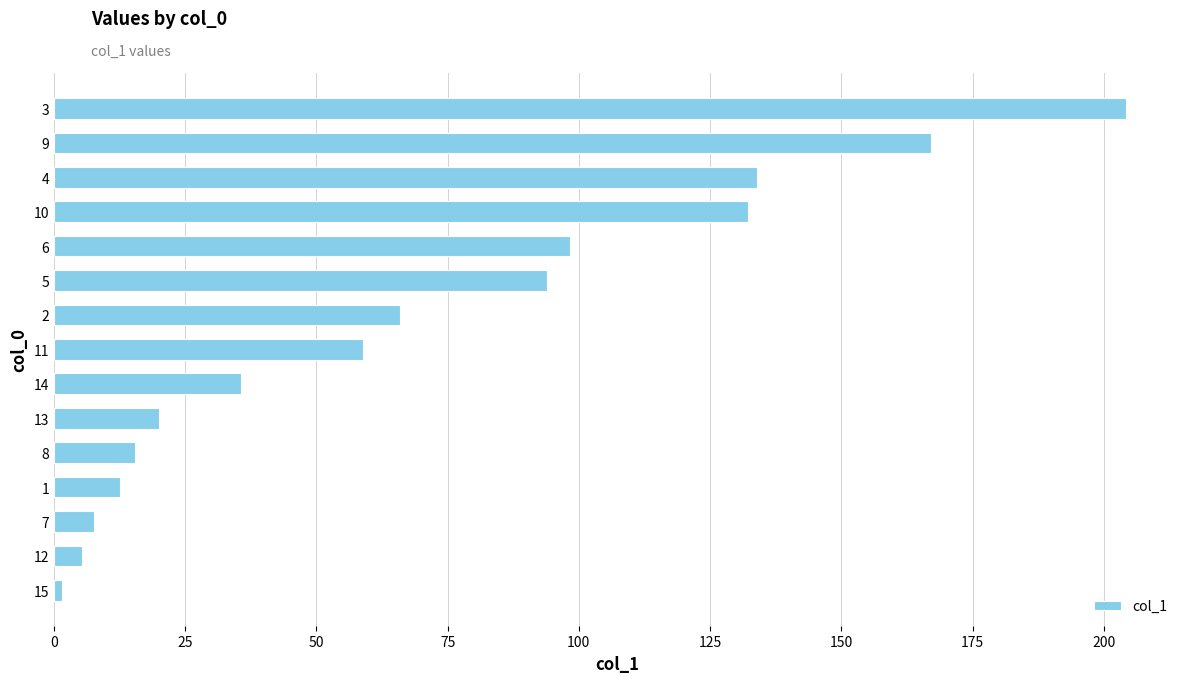

What is the sum of all values?

1052.4